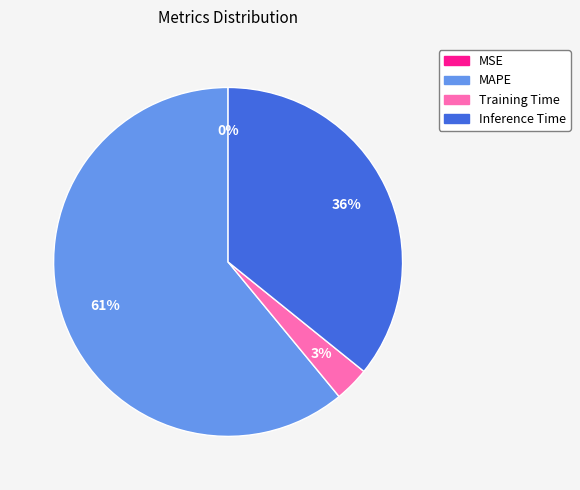

To the nearest percent, what percentage of the pie is MAPE?

61%